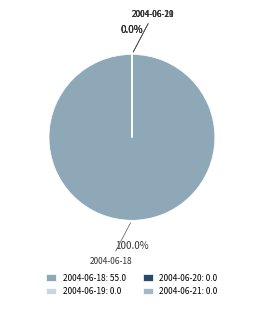

Rank the categories by value from lowest to highest.

2004-06-19, 2004-06-20, 2004-06-21, 2004-06-18